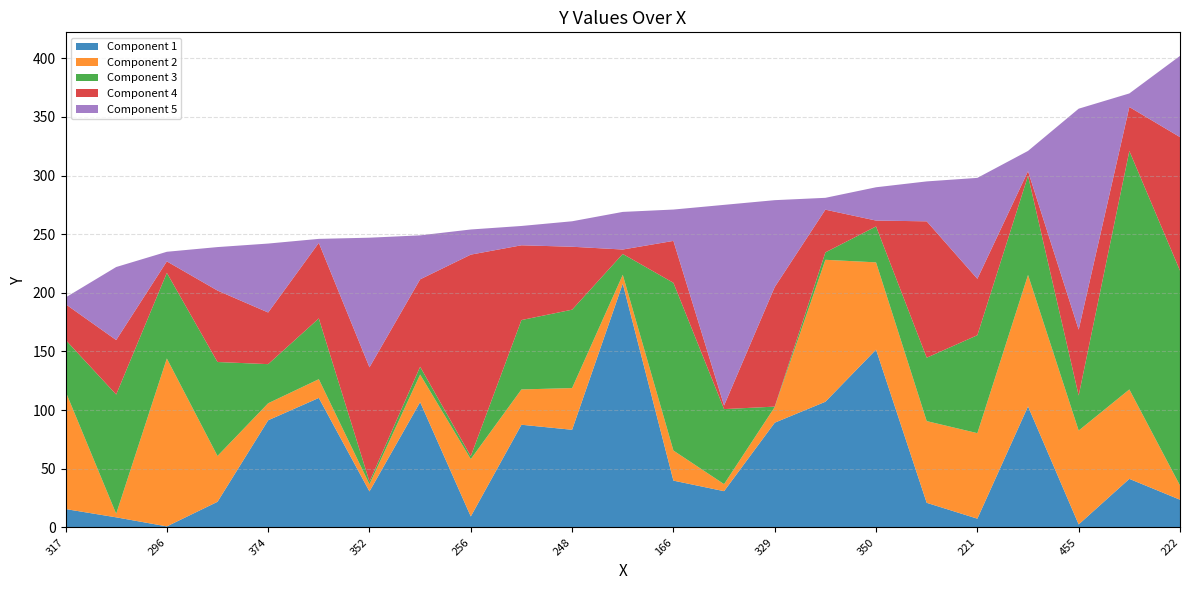

Reading left to right, extract all data points from this chart.

196	222	235	239	242	246	247	249	254	257	261	269	271	275	279	281	290	295	298	321	357	370	402